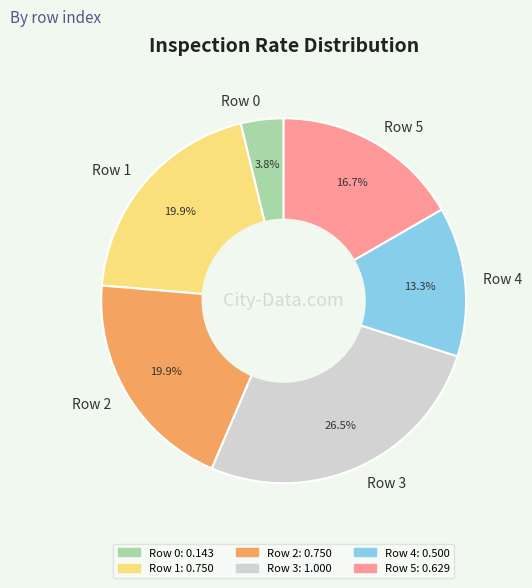

Is Row 3 the majority of the pie?

No